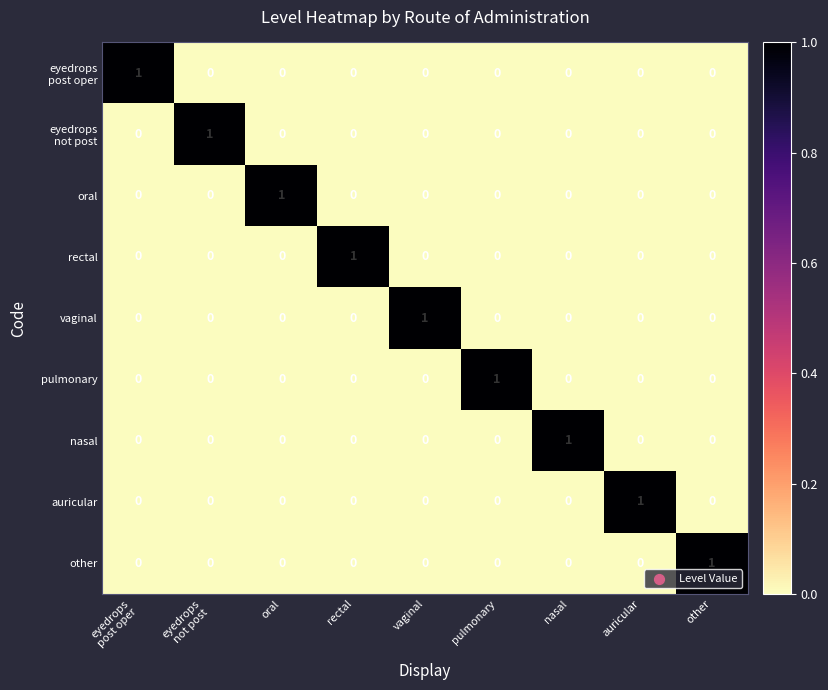

Count the rectal values in the range 0 to 1.

9